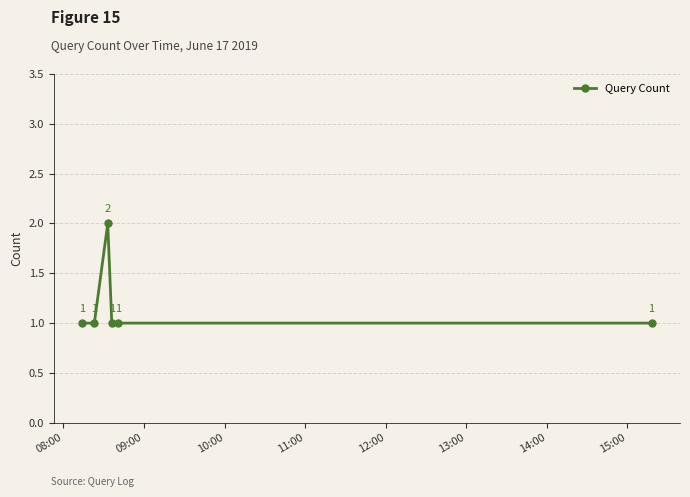

What is the sum of all values?

7